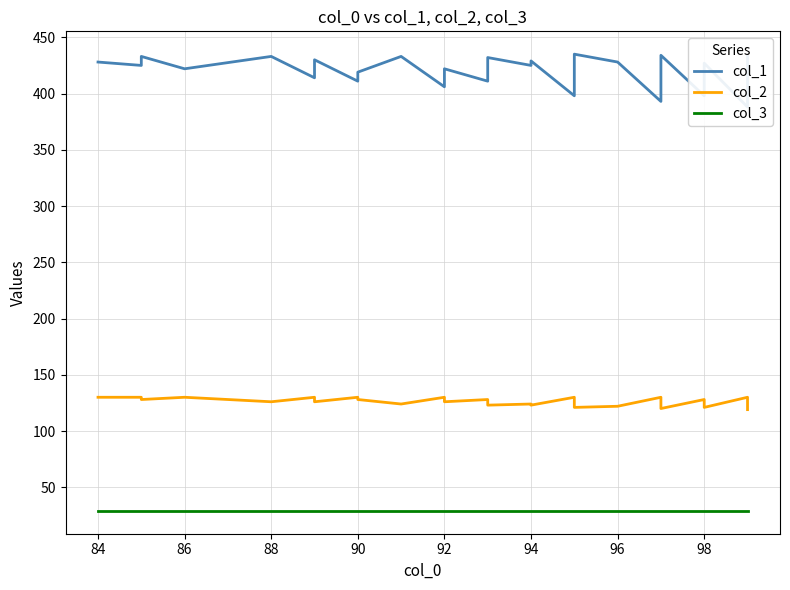

True or false: col_2 and col_3 intersect in this chart.

False